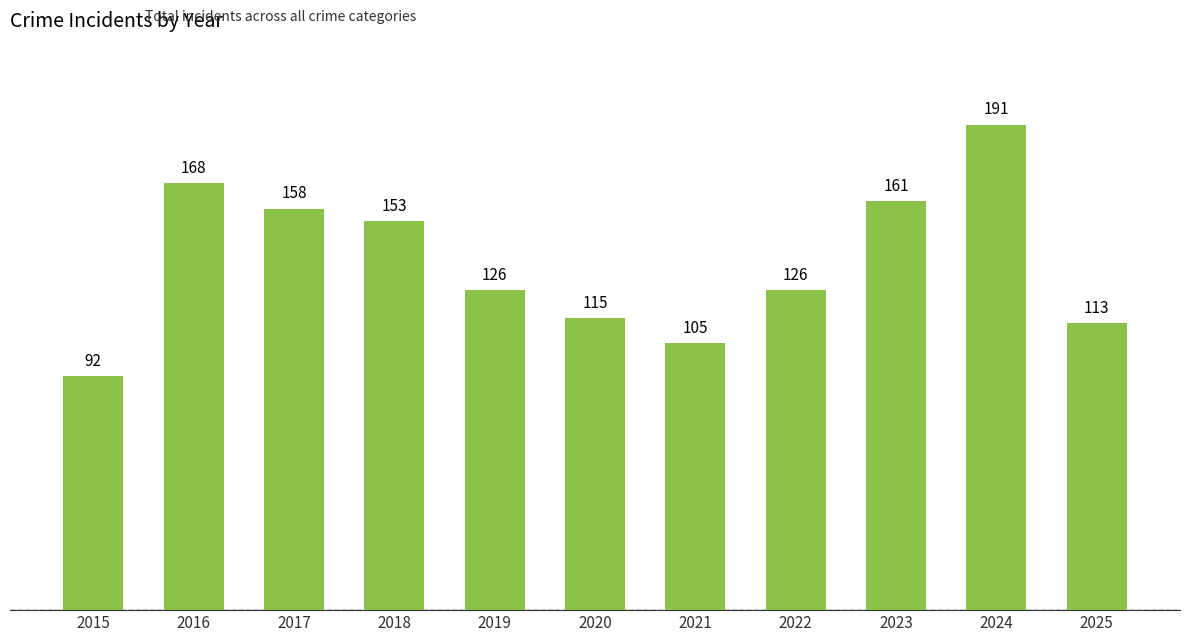

Where is the data nearest to the value 141?

2018